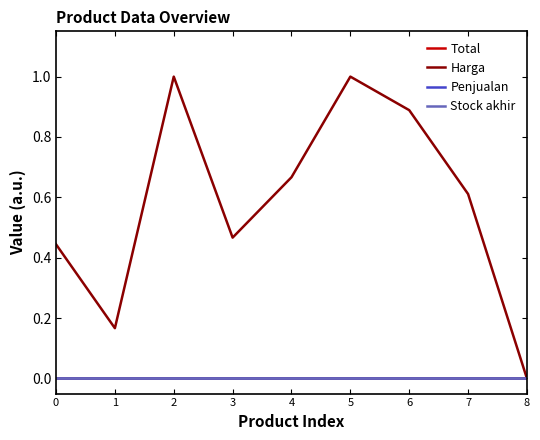

Reading right to left, what are all the values shown in this chart?

Total: 8=0.0	7=0.0	6=0.0	5=0.0	4=0.0	3=0.0	2=0.0	1=0.0	0=0.0
Harga: 8=0.0	7=0.6	6=0.9	5=1.0	4=0.7	3=0.5	2=1.0	1=0.2	0=0.4
Penjualan: 8=0.0	7=0.0	6=0.0	5=0.0	4=0.0	3=0.0	2=0.0	1=0.0	0=0.0
Stock akhir: 8=0.0	7=0.0	6=0.0	5=0.0	4=0.0	3=0.0	2=0.0	1=0.0	0=0.0